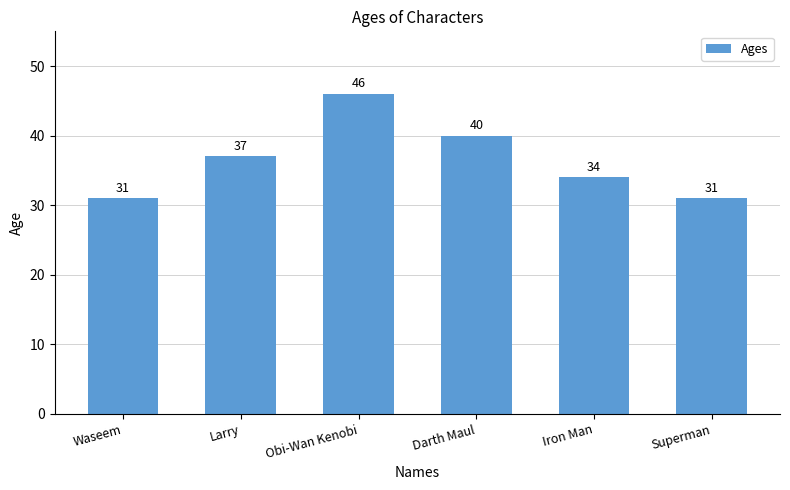

Count the values in the range 31 to 40.

5